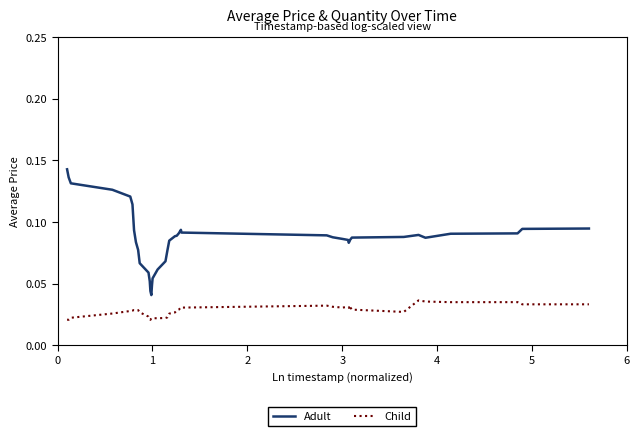

True or false: Adult and Child cross at least once.

False